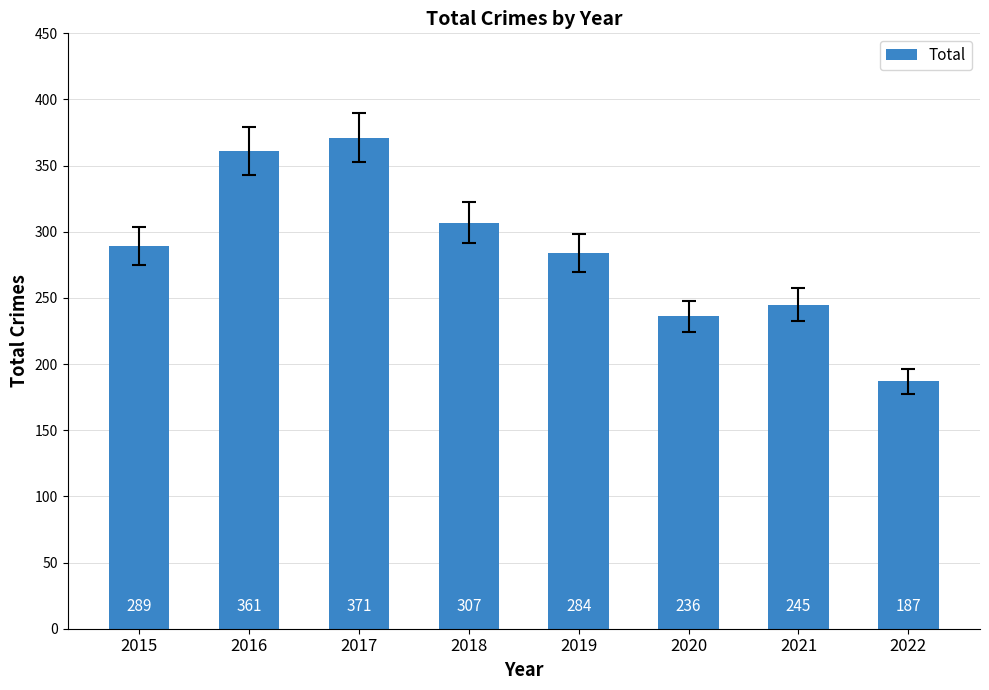

What is the value of the 1st bar from the left?

289